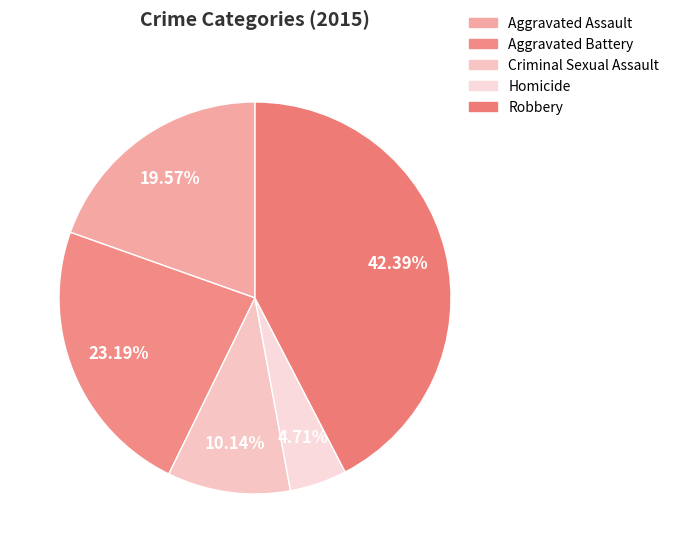

Is there a majority slice in this chart?

No